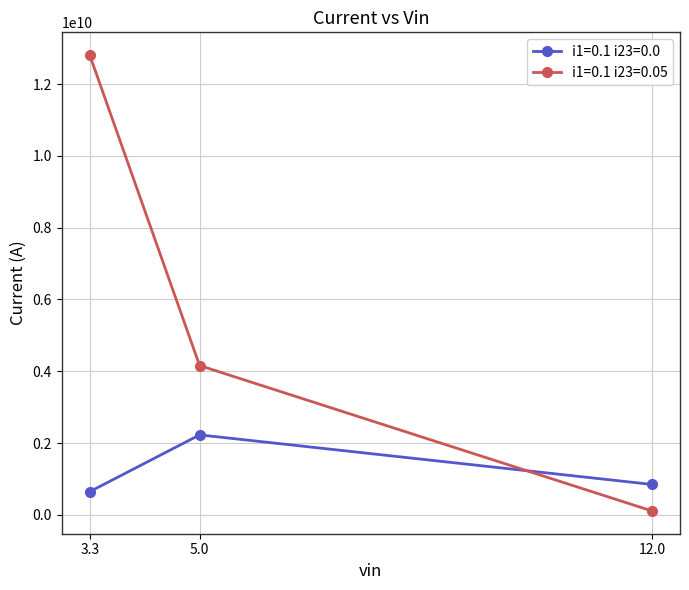

What position from the right is 3.3?

3